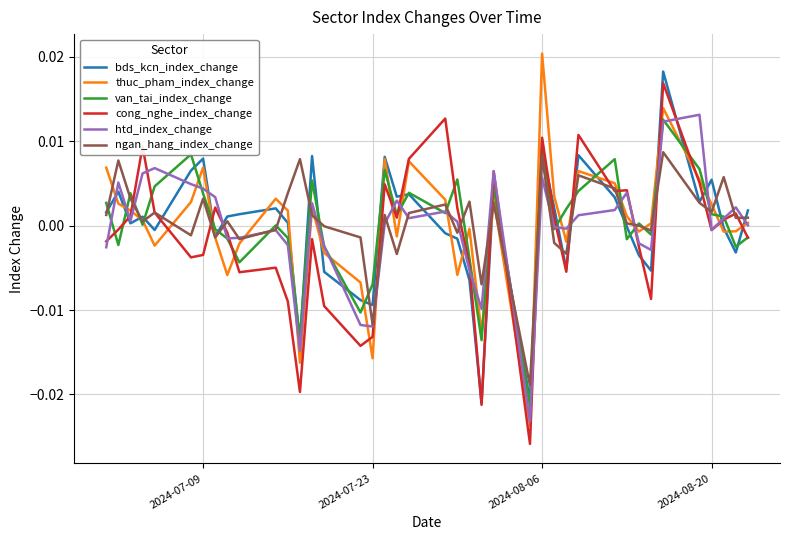

True or false: van_tai_index_change and thuc_pham_index_change cross at least once.

True